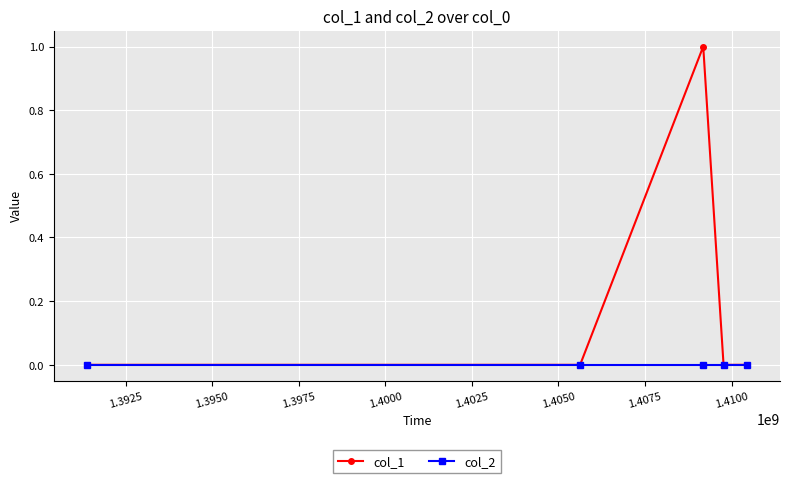

Which series has the widest spread of values?

col_1